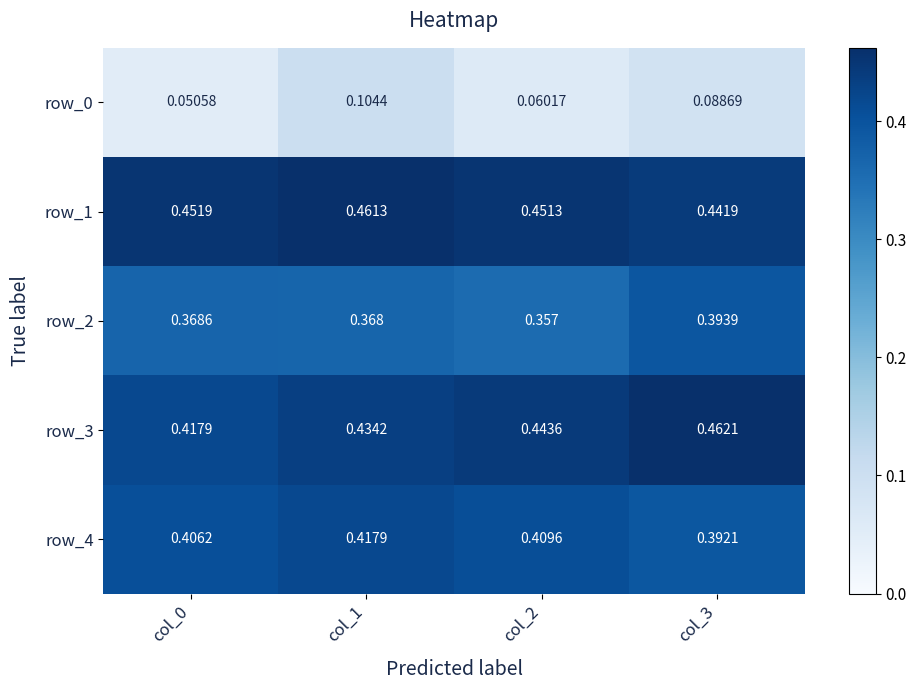

Which category has the lowest value in the row_1 series?

col_3